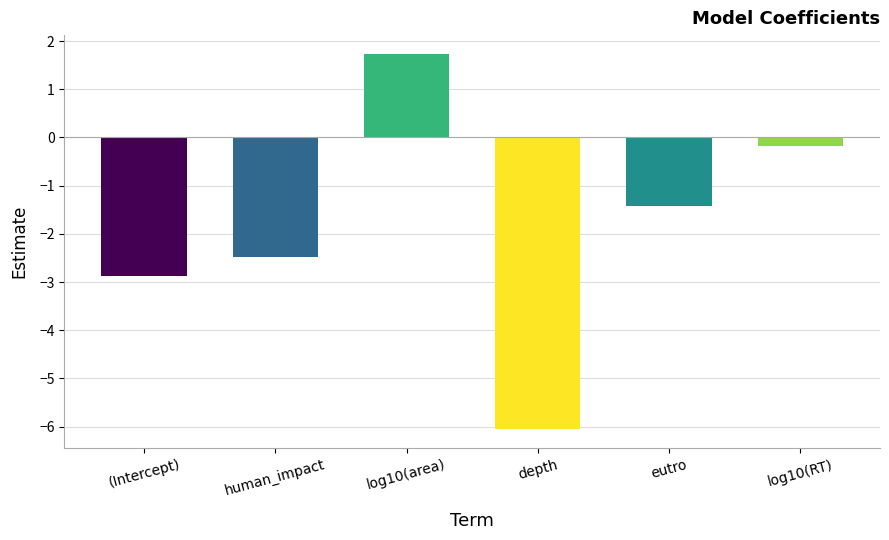

What is the label of the 5th bar from the right?

human_impact